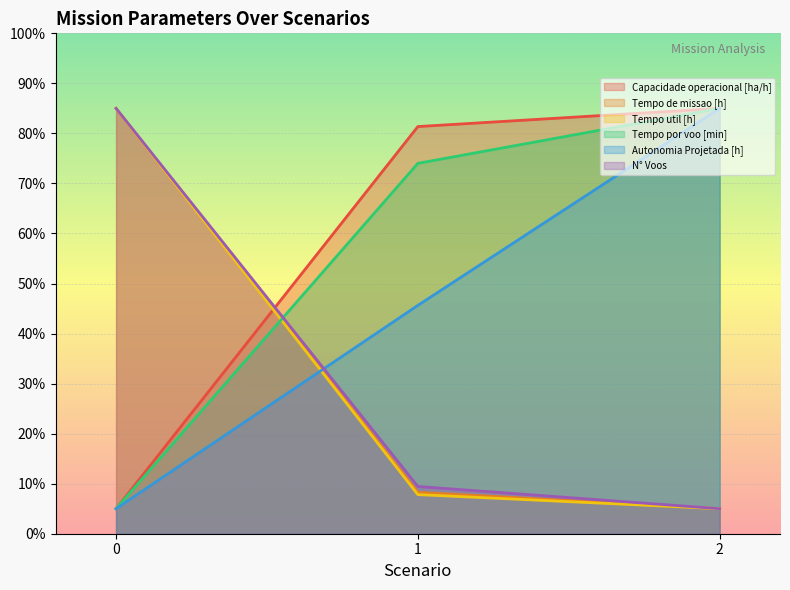

Between 1 and 2, which series saw the biggest shift?

Autonomia Projetada [h]